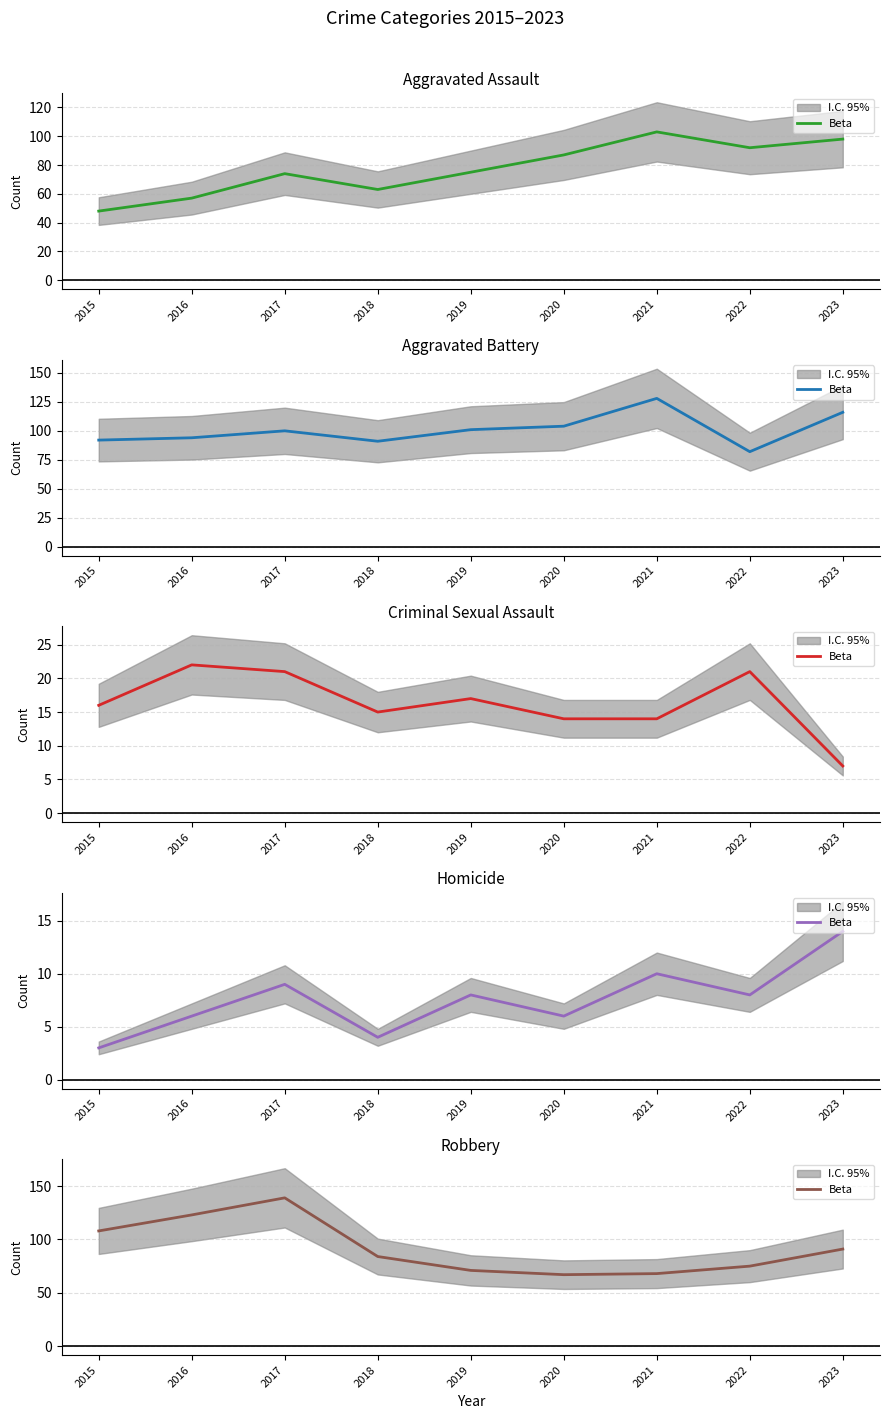

What is the value of the 5th point from the left?

71